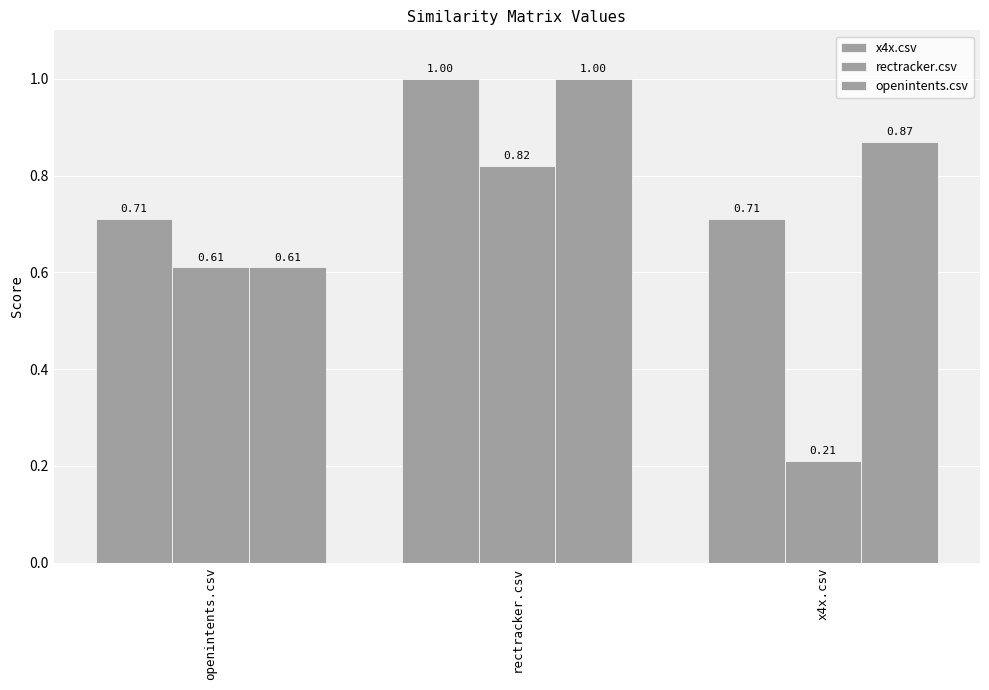

How many bars are there in each group?

3